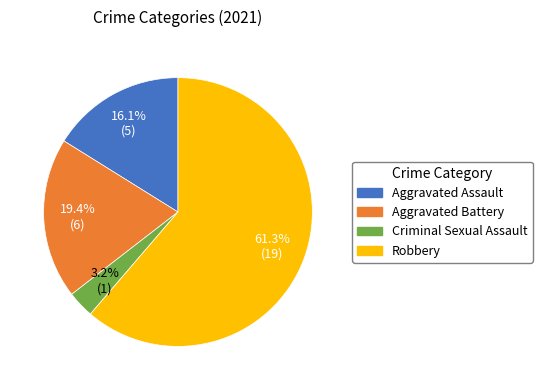

How many slices are in this pie chart?

4